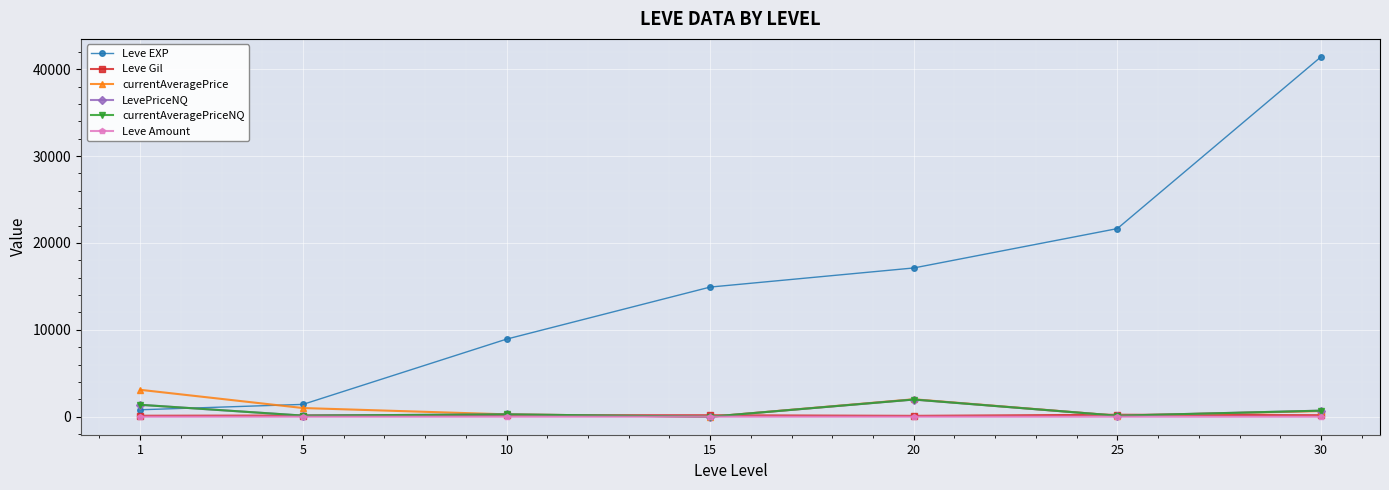

True or false: LevePriceNQ has more than 1 points higher than both neighbors.

True